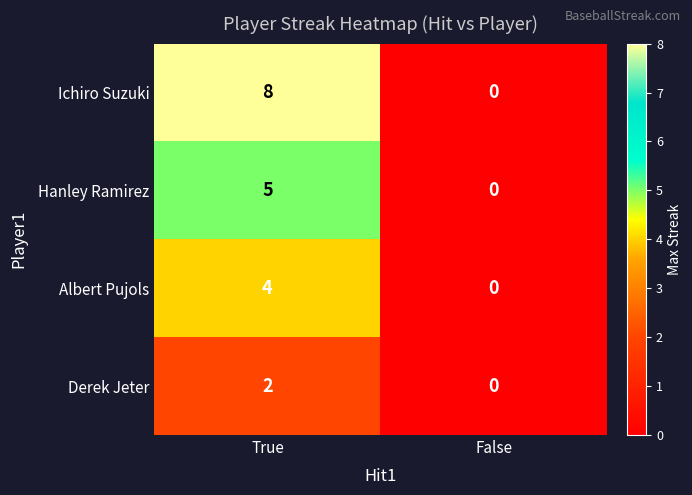

Rank the series by their average value, from highest to lowest.

Ichiro Suzuki, Hanley Ramirez, Albert Pujols, Derek Jeter